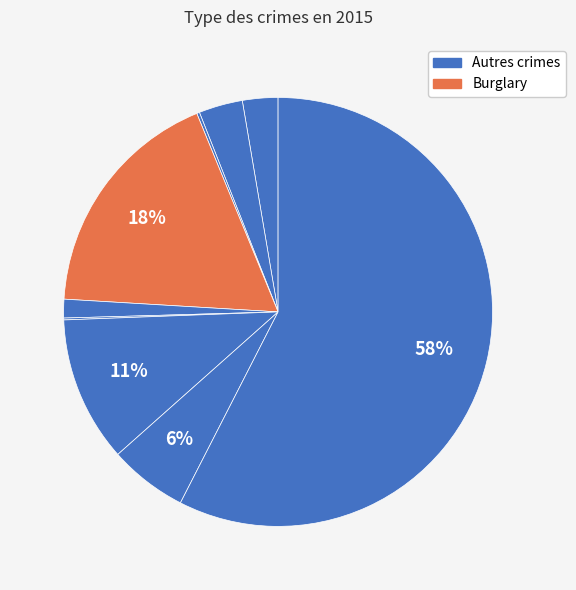

Count the number of slices in the pie.

9